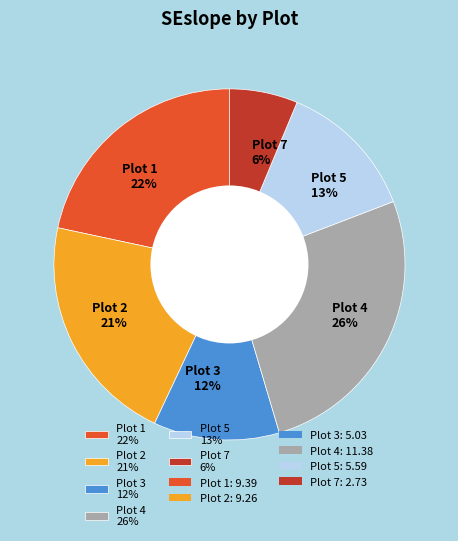

Does Plot 4 represent more than half of the total?

No